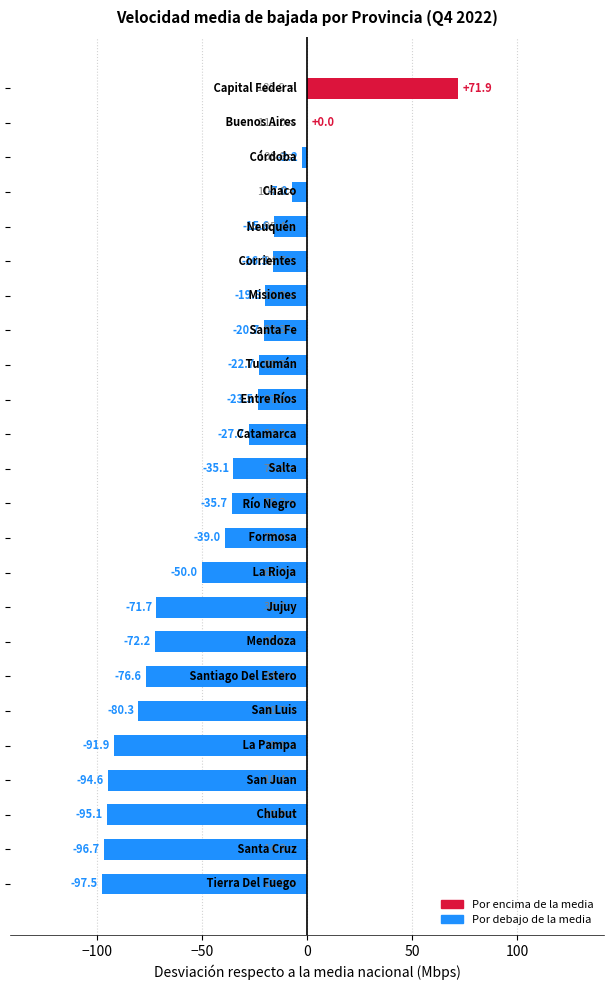

What is the maximum value shown in the chart?

71.9